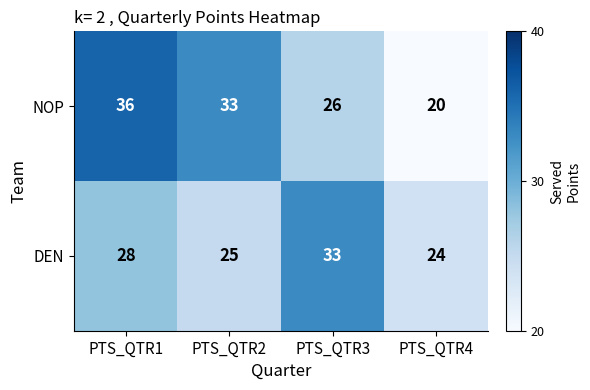

At which label is DEN closest to 28?

PTS_QTR1